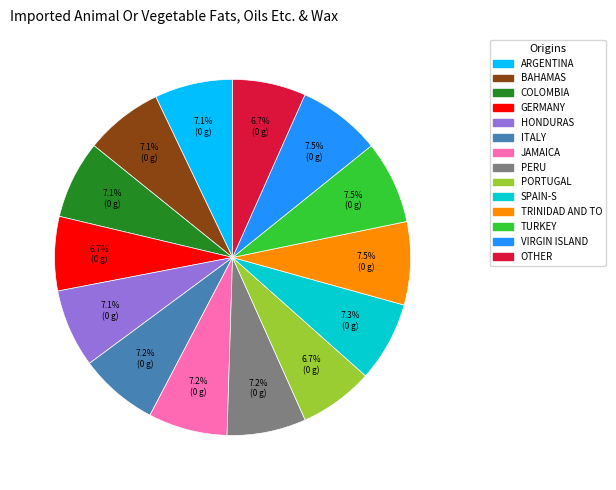

Count the number of slices in the pie.

14